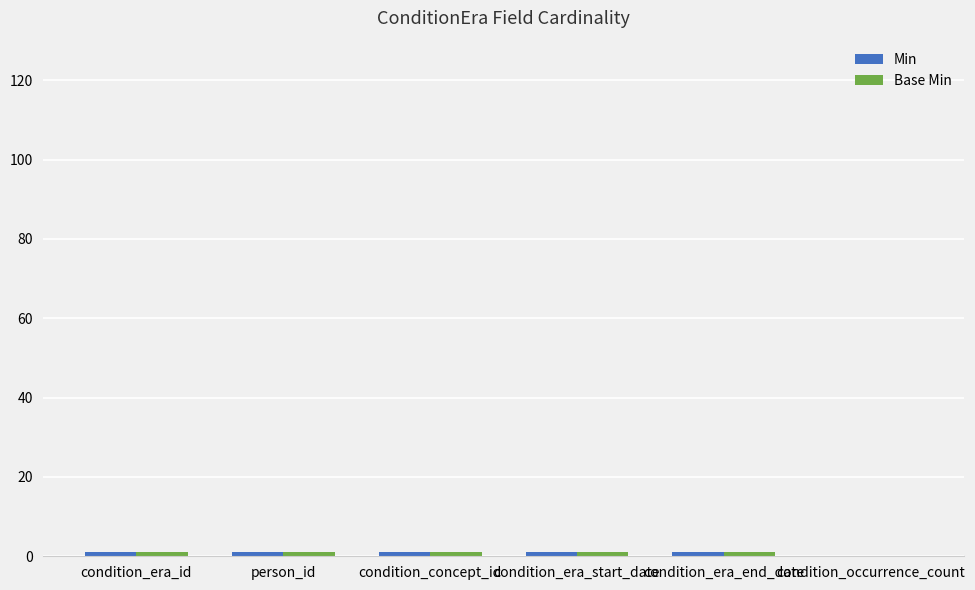

Count the number of data series in this chart.

2